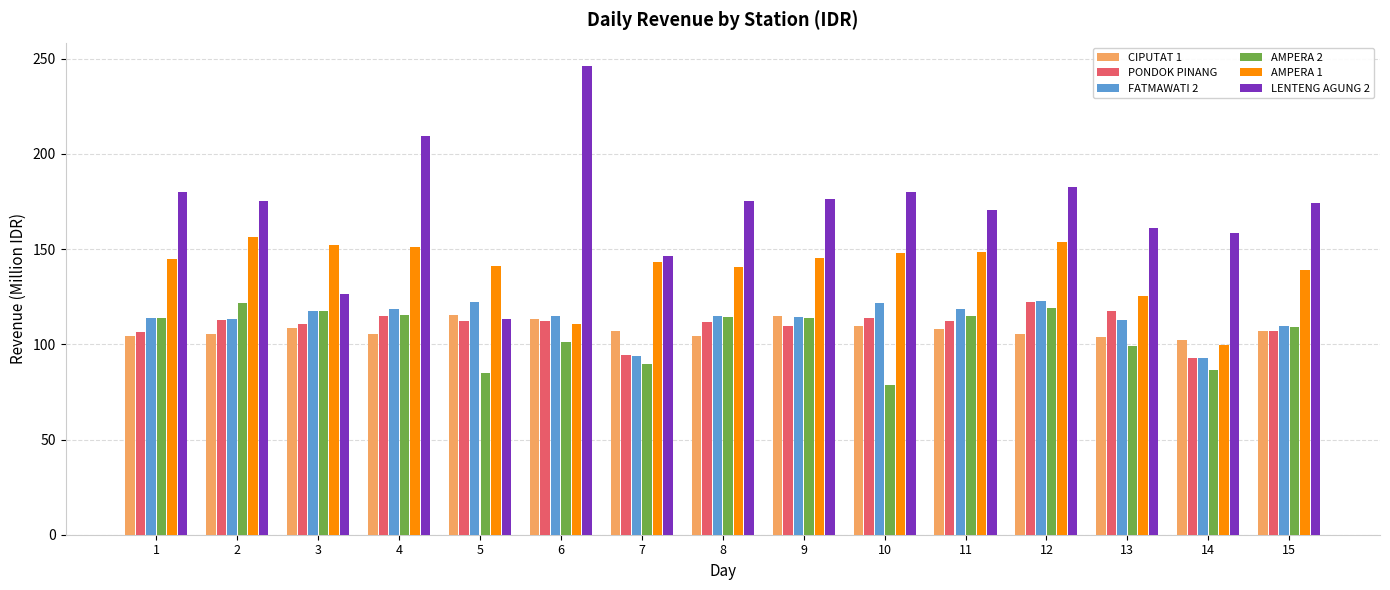

Which series has the largest total across all categories?

LENTENG AGUNG 2